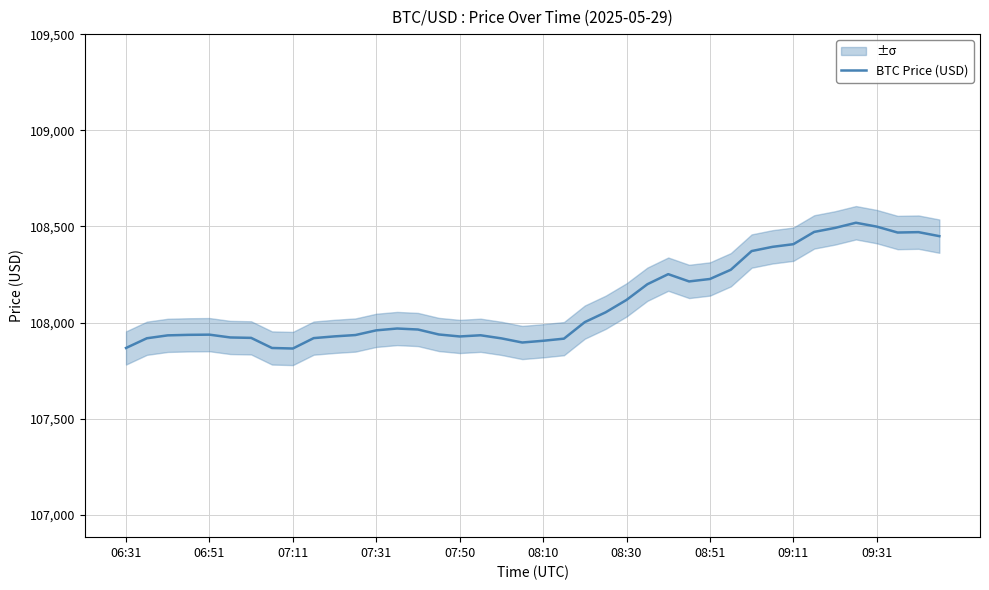

Reading right to left, extract all data points from this chart.

108449.4	108470.2	108468.2	108498.9	108519.0	108492.2	108471.3	108407.5	108393.7	108371.8	108274.5	108226.5	108213.8	108251.6	108199.2	108117.6	108053.3	108002.3	107916.2	107905.1	107896.1	107917.7	107933.8	107927.6	107937.9	107963.7	107968.9	107959.4	107935.0	107928.0	107919.0	107864.9	107867.7	107920.2	107922.4	107937.0	107936.0	107933.3	107918.2	107867.7